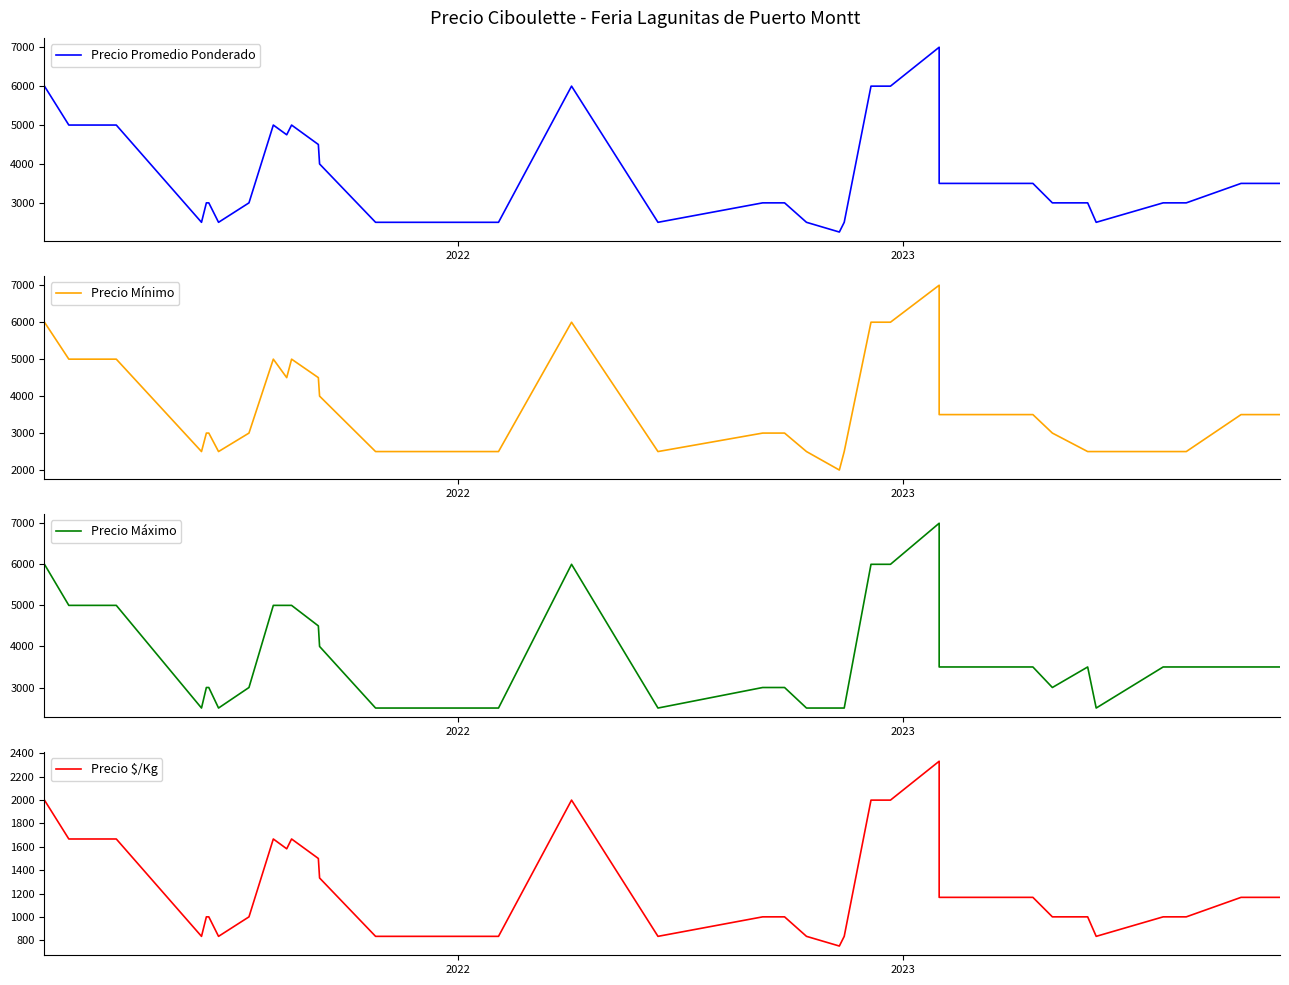

The value of Precio Máximo at 15 is 4080. True or false?

False